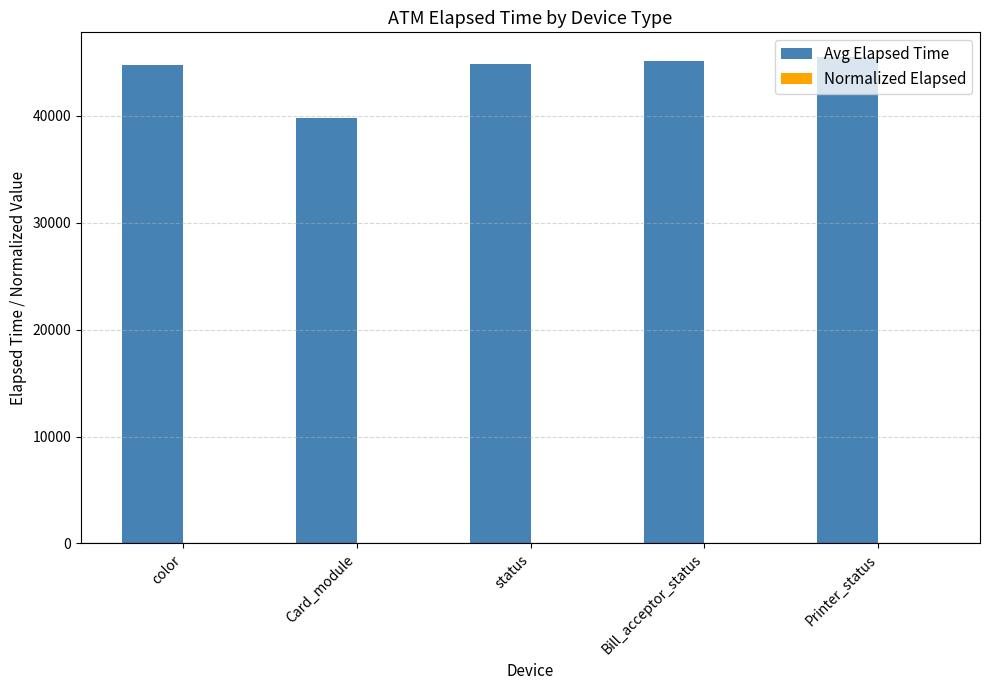

True or false: Avg Elapsed Time has a value of 45535.0 at Printer_status.

True